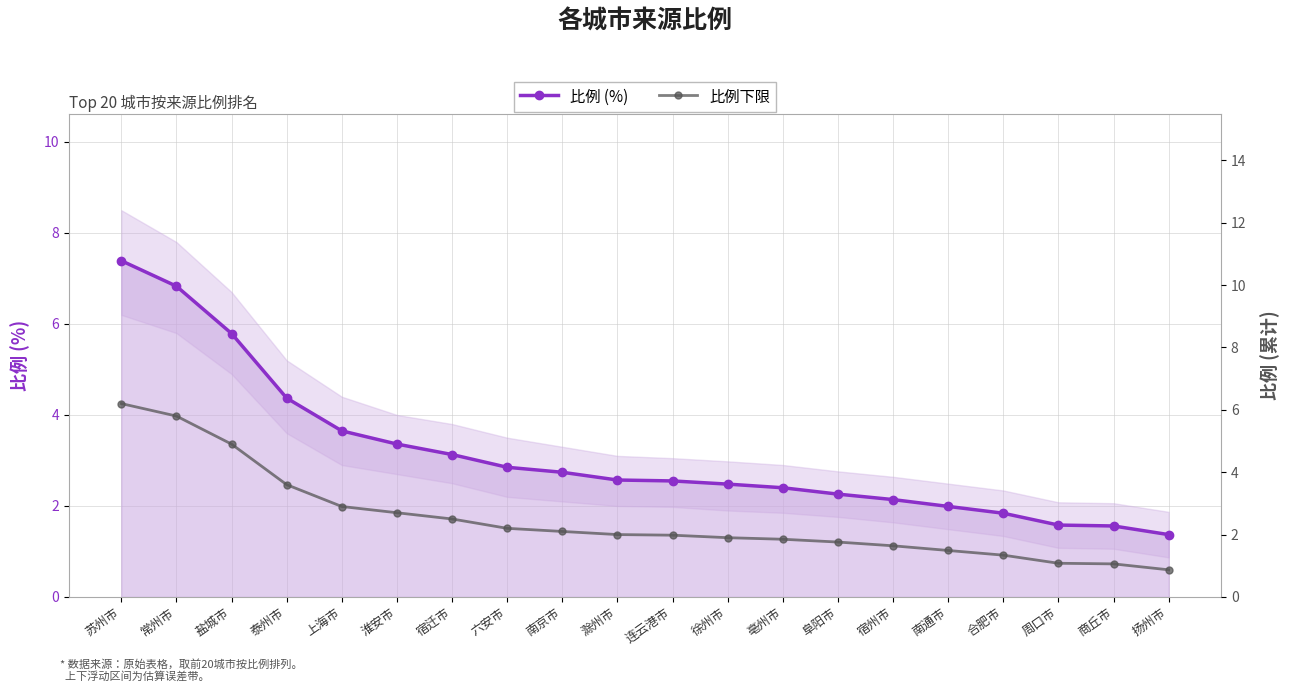

Between 盐城市 and 宿迁市, which is larger?

盐城市